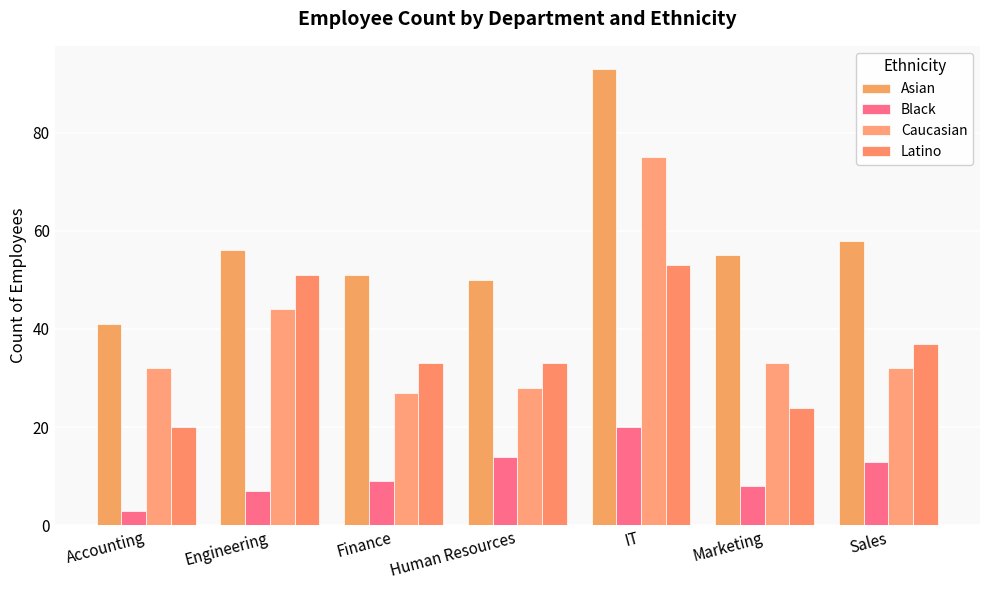

What is the average value of the Asian series?

58